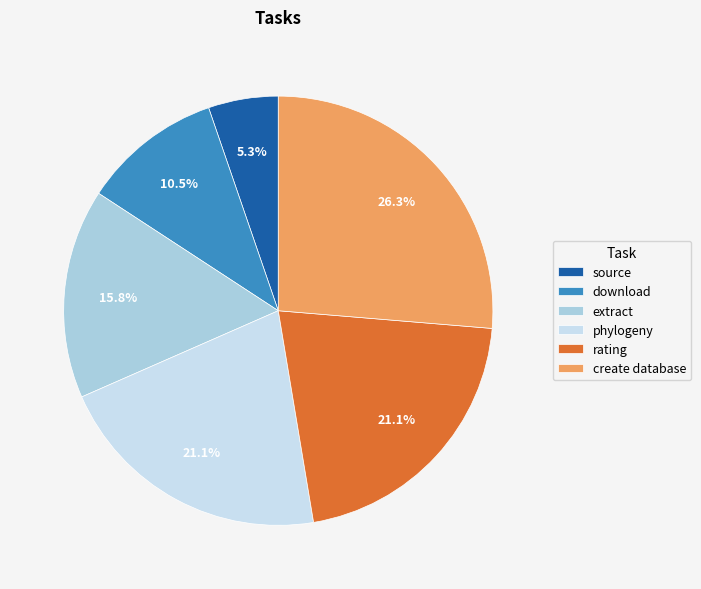

To the nearest percent, what portion does extract represent?

16%